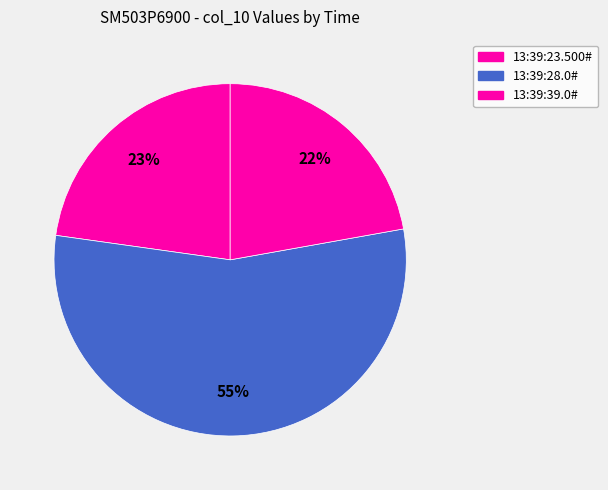

What percentage is the 13:39:23.500# slice, to the nearest percent?

23%